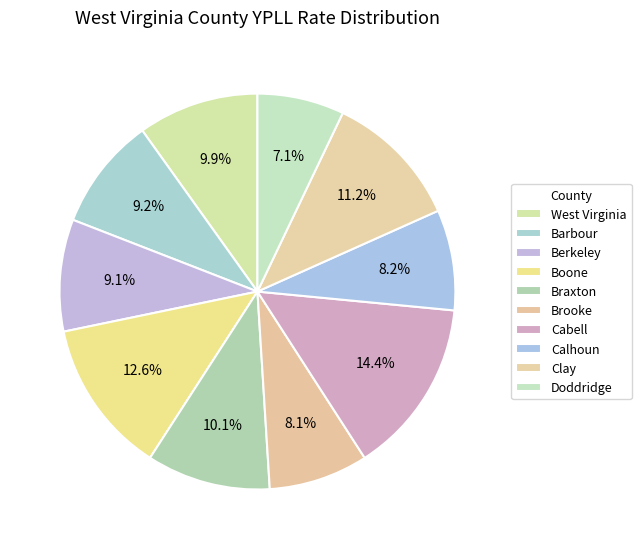

Which category has the biggest portion of the pie?

Cabell